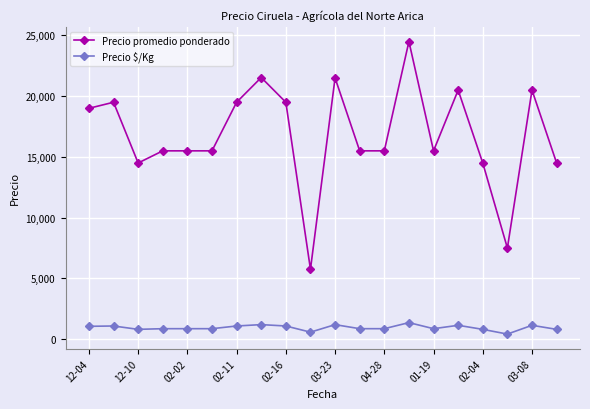

True or false: Precio $/Kg and Precio promedio ponderado cross at least once.

False